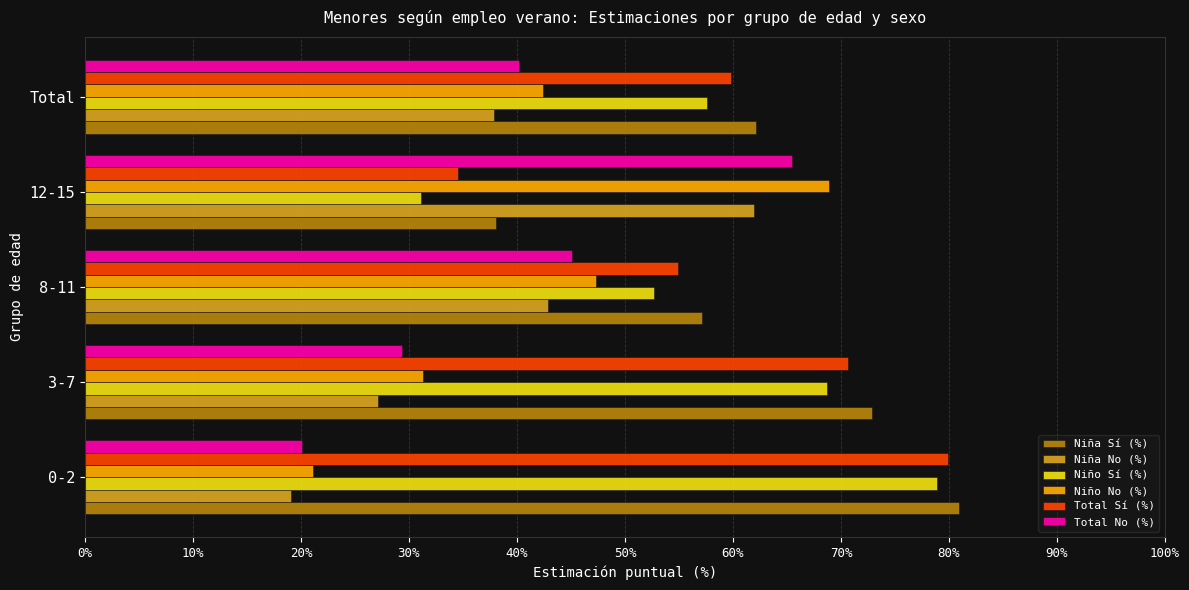

What is the total value across all series at 3-7?

300.0